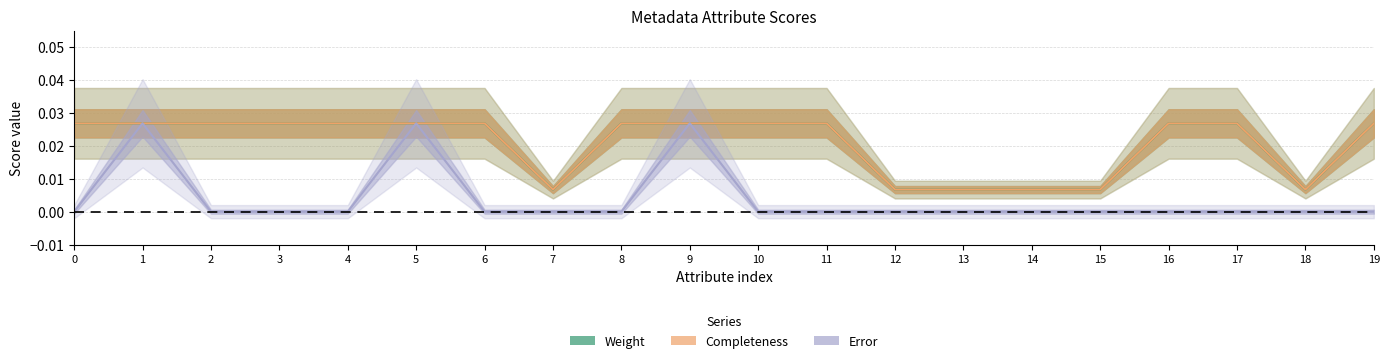

How many interior local peaks does the Error series have?

3